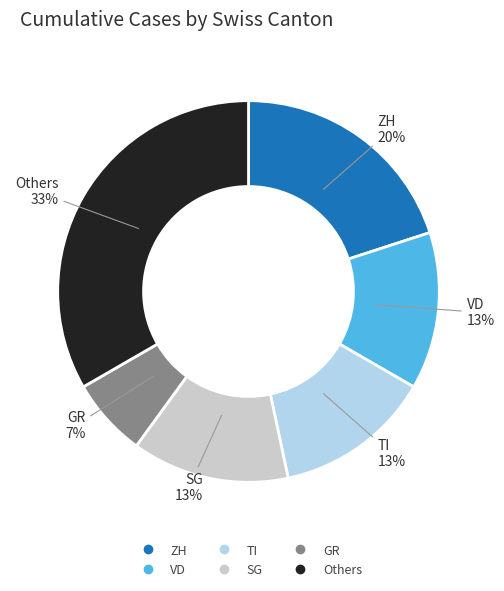

To the nearest percent, what is the average slice percentage?

17%